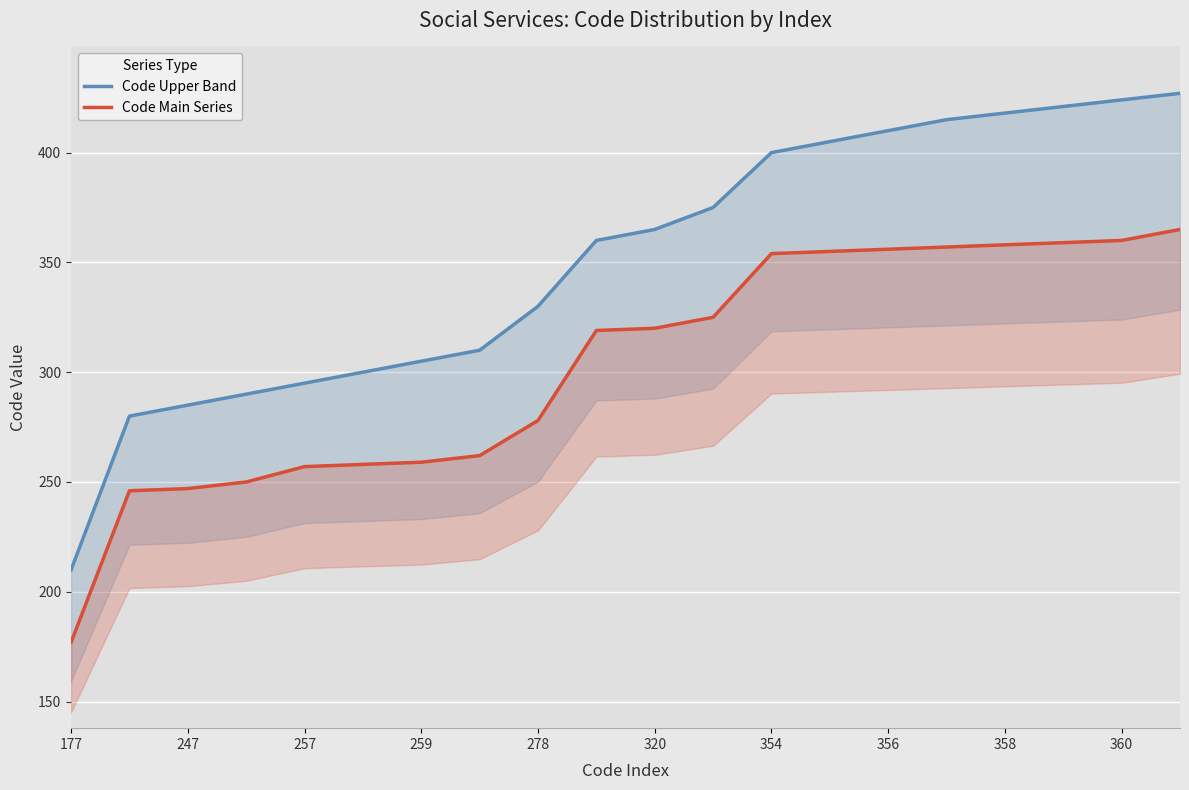

Which category has the highest value in the Code Upper Band series?

19